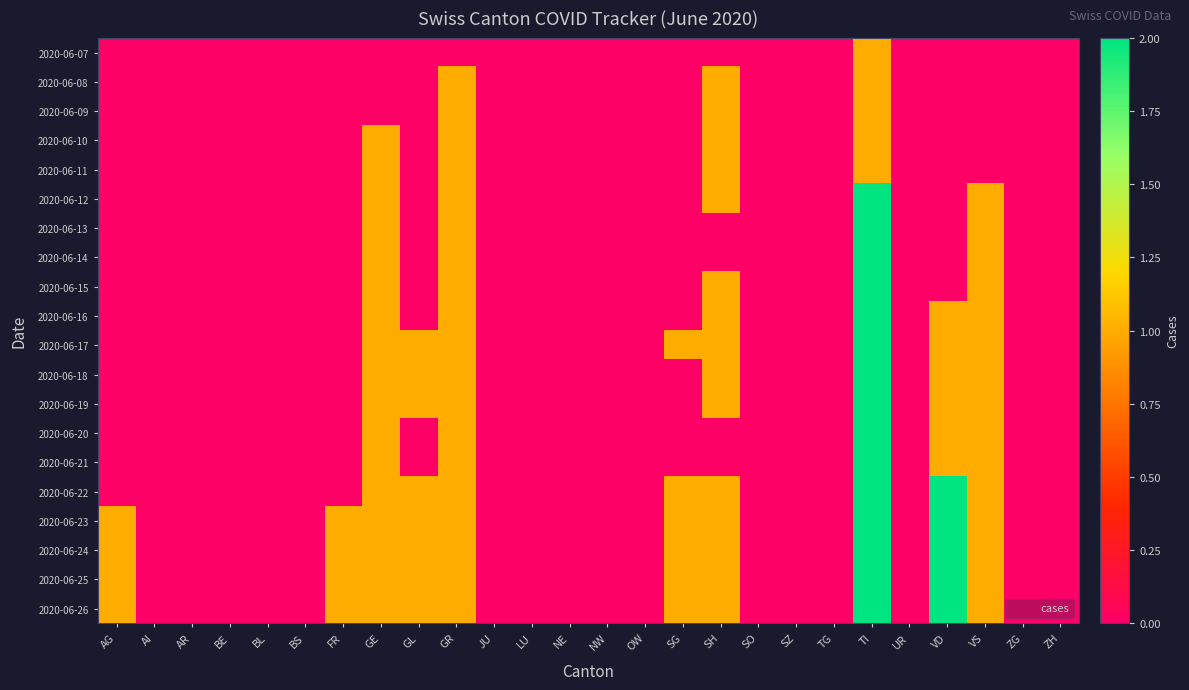

Reading right to left, list all the values displayed in this chart.

2020-06-07: ZH=0	ZG=0	VS=0	VD=0	UR=0	TI=1	TG=0	SZ=0	SO=0	SH=0	SG=0	OW=0	NW=0	NE=0	LU=0	JU=0	GR=0	GL=0	GE=0	FR=0	BS=0	BL=0	BE=0	AR=0	AI=0	AG=0
2020-06-08: ZH=0	ZG=0	VS=0	VD=0	UR=0	TI=1	TG=0	SZ=0	SO=0	SH=1	SG=0	OW=0	NW=0	NE=0	LU=0	JU=0	GR=1	GL=0	GE=0	FR=0	BS=0	BL=0	BE=0	AR=0	AI=0	AG=0
2020-06-09: ZH=0	ZG=0	VS=0	VD=0	UR=0	TI=1	TG=0	SZ=0	SO=0	SH=1	SG=0	OW=0	NW=0	NE=0	LU=0	JU=0	GR=1	GL=0	GE=0	FR=0	BS=0	BL=0	BE=0	AR=0	AI=0	AG=0
2020-06-10: ZH=0	ZG=0	VS=0	VD=0	UR=0	TI=1	TG=0	SZ=0	SO=0	SH=1	SG=0	OW=0	NW=0	NE=0	LU=0	JU=0	GR=1	GL=0	GE=1	FR=0	BS=0	BL=0	BE=0	AR=0	AI=0	AG=0
2020-06-11: ZH=0	ZG=0	VS=0	VD=0	UR=0	TI=1	TG=0	SZ=0	SO=0	SH=1	SG=0	OW=0	NW=0	NE=0	LU=0	JU=0	GR=1	GL=0	GE=1	FR=0	BS=0	BL=0	BE=0	AR=0	AI=0	AG=0
2020-06-12: ZH=0	ZG=0	VS=1	VD=0	UR=0	TI=2	TG=0	SZ=0	SO=0	SH=1	SG=0	OW=0	NW=0	NE=0	LU=0	JU=0	GR=1	GL=0	GE=1	FR=0	BS=0	BL=0	BE=0	AR=0	AI=0	AG=0
2020-06-13: ZH=0	ZG=0	VS=1	VD=0	UR=0	TI=2	TG=0	SZ=0	SO=0	SH=0	SG=0	OW=0	NW=0	NE=0	LU=0	JU=0	GR=1	GL=0	GE=1	FR=0	BS=0	BL=0	BE=0	AR=0	AI=0	AG=0
2020-06-14: ZH=0	ZG=0	VS=1	VD=0	UR=0	TI=2	TG=0	SZ=0	SO=0	SH=0	SG=0	OW=0	NW=0	NE=0	LU=0	JU=0	GR=1	GL=0	GE=1	FR=0	BS=0	BL=0	BE=0	AR=0	AI=0	AG=0
2020-06-15: ZH=0	ZG=0	VS=1	VD=0	UR=0	TI=2	TG=0	SZ=0	SO=0	SH=1	SG=0	OW=0	NW=0	NE=0	LU=0	JU=0	GR=1	GL=0	GE=1	FR=0	BS=0	BL=0	BE=0	AR=0	AI=0	AG=0
2020-06-16: ZH=0	ZG=0	VS=1	VD=1	UR=0	TI=2	TG=0	SZ=0	SO=0	SH=1	SG=0	OW=0	NW=0	NE=0	LU=0	JU=0	GR=1	GL=0	GE=1	FR=0	BS=0	BL=0	BE=0	AR=0	AI=0	AG=0
2020-06-17: ZH=0	ZG=0	VS=1	VD=1	UR=0	TI=2	TG=0	SZ=0	SO=0	SH=1	SG=1	OW=0	NW=0	NE=0	LU=0	JU=0	GR=1	GL=1	GE=1	FR=0	BS=0	BL=0	BE=0	AR=0	AI=0	AG=0
2020-06-18: ZH=0	ZG=0	VS=1	VD=1	UR=0	TI=2	TG=0	SZ=0	SO=0	SH=1	SG=0	OW=0	NW=0	NE=0	LU=0	JU=0	GR=1	GL=1	GE=1	FR=0	BS=0	BL=0	BE=0	AR=0	AI=0	AG=0
2020-06-19: ZH=0	ZG=0	VS=1	VD=1	UR=0	TI=2	TG=0	SZ=0	SO=0	SH=1	SG=0	OW=0	NW=0	NE=0	LU=0	JU=0	GR=1	GL=1	GE=1	FR=0	BS=0	BL=0	BE=0	AR=0	AI=0	AG=0
2020-06-20: ZH=0	ZG=0	VS=1	VD=1	UR=0	TI=2	TG=0	SZ=0	SO=0	SH=0	SG=0	OW=0	NW=0	NE=0	LU=0	JU=0	GR=1	GL=0	GE=1	FR=0	BS=0	BL=0	BE=0	AR=0	AI=0	AG=0
2020-06-21: ZH=0	ZG=0	VS=1	VD=1	UR=0	TI=2	TG=0	SZ=0	SO=0	SH=0	SG=0	OW=0	NW=0	NE=0	LU=0	JU=0	GR=1	GL=0	GE=1	FR=0	BS=0	BL=0	BE=0	AR=0	AI=0	AG=0
2020-06-22: ZH=0	ZG=0	VS=1	VD=2	UR=0	TI=2	TG=0	SZ=0	SO=0	SH=1	SG=1	OW=0	NW=0	NE=0	LU=0	JU=0	GR=1	GL=1	GE=1	FR=0	BS=0	BL=0	BE=0	AR=0	AI=0	AG=0
2020-06-23: ZH=0	ZG=0	VS=1	VD=2	UR=0	TI=2	TG=0	SZ=0	SO=0	SH=1	SG=1	OW=0	NW=0	NE=0	LU=0	JU=0	GR=1	GL=1	GE=1	FR=1	BS=0	BL=0	BE=0	AR=0	AI=0	AG=1
2020-06-24: ZH=0	ZG=0	VS=1	VD=2	UR=0	TI=2	TG=0	SZ=0	SO=0	SH=1	SG=1	OW=0	NW=0	NE=0	LU=0	JU=0	GR=1	GL=1	GE=1	FR=1	BS=0	BL=0	BE=0	AR=0	AI=0	AG=1
2020-06-25: ZH=0	ZG=0	VS=1	VD=2	UR=0	TI=2	TG=0	SZ=0	SO=0	SH=1	SG=1	OW=0	NW=0	NE=0	LU=0	JU=0	GR=1	GL=1	GE=1	FR=1	BS=0	BL=0	BE=0	AR=0	AI=0	AG=1
2020-06-26: ZH=0	ZG=0	VS=1	VD=2	UR=0	TI=2	TG=0	SZ=0	SO=0	SH=1	SG=1	OW=0	NW=0	NE=0	LU=0	JU=0	GR=1	GL=1	GE=1	FR=1	BS=0	BL=0	BE=0	AR=0	AI=0	AG=1